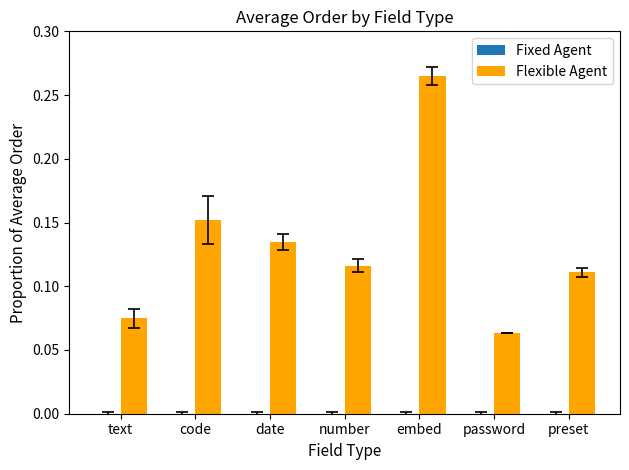

Which series changed the most between embed and password?

Flexible Agent